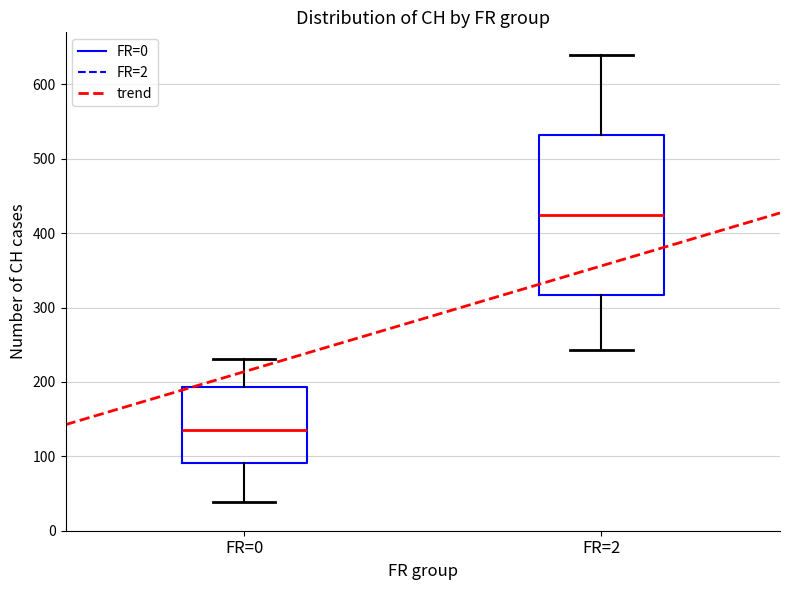

Reading left to right, read every box against the y-axis: the position of its median line, the range the box covers, and the ends of its whiskers. The values are not printed on the chart, so give them approximately, as read against the axis.

FR=0: median 140, box 90 to 190, whiskers 40 to 230
FR=2: median 430, box 320 to 530, whiskers 240 to 640